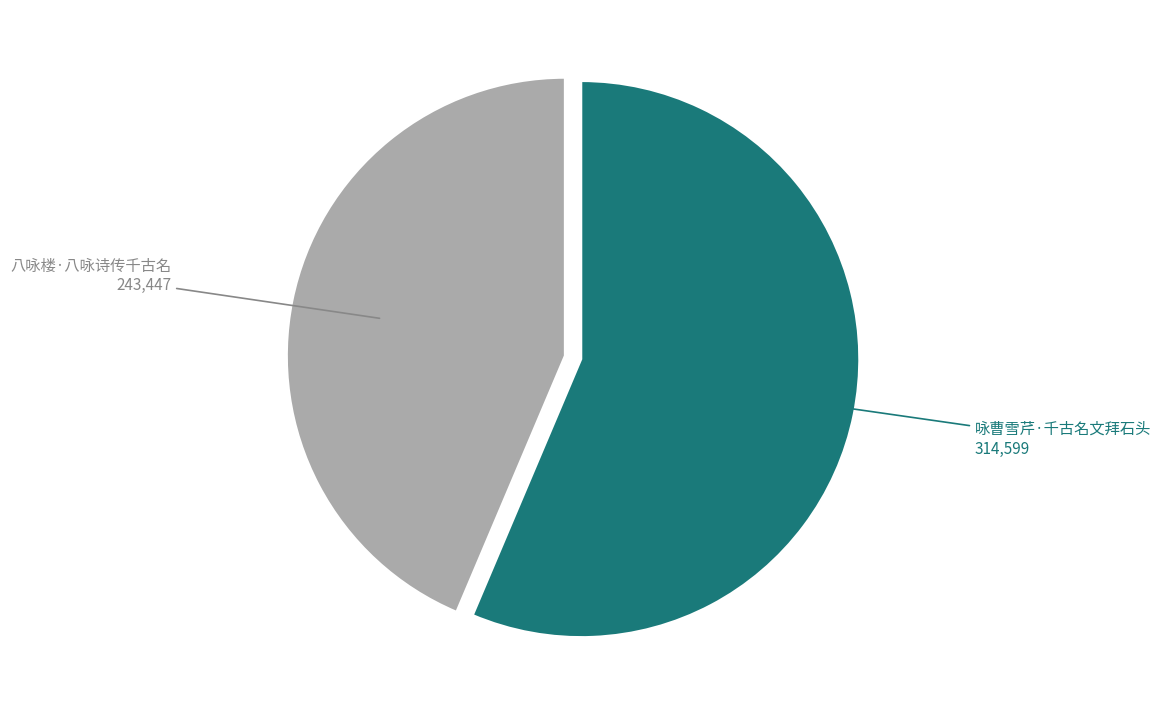

Count the number of slices in the pie.

2